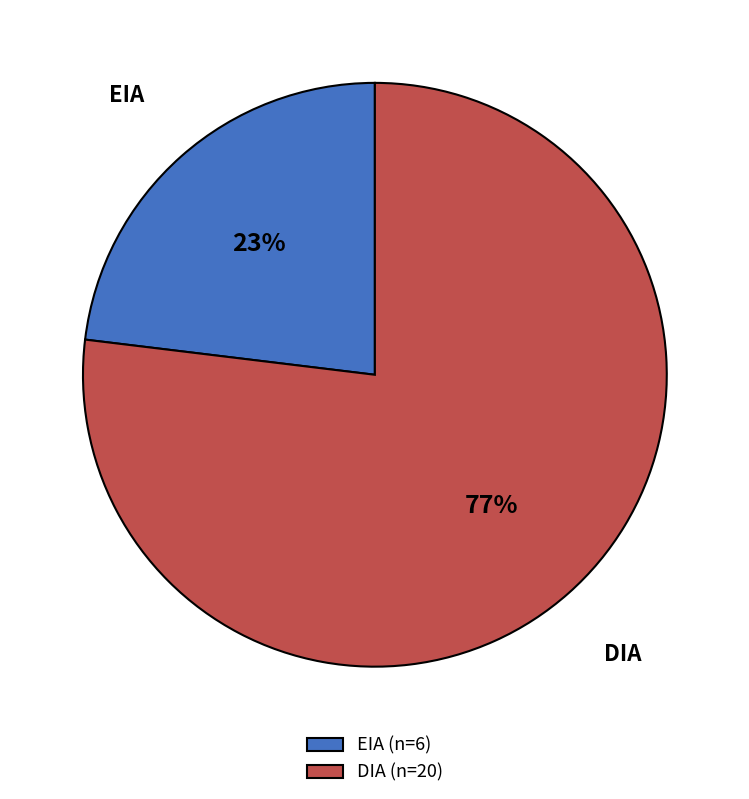

True or false: DIA accounts for 77% of the total.

True